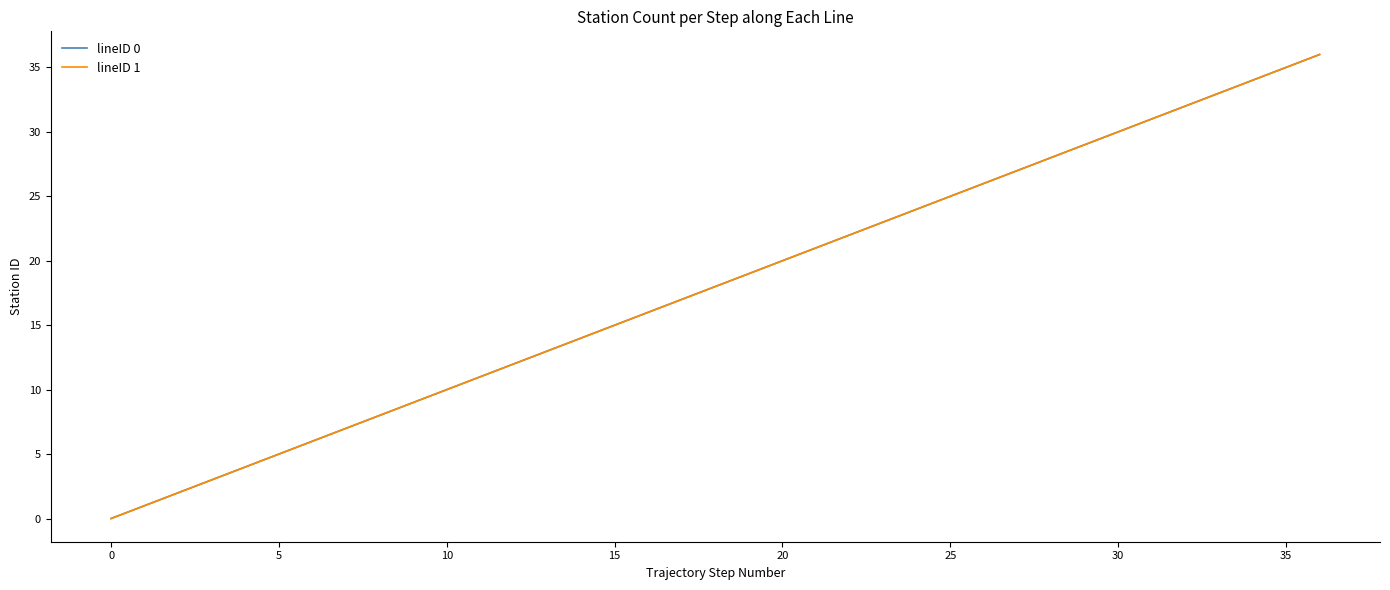

Is this an area chart (filled region under the line)?

No